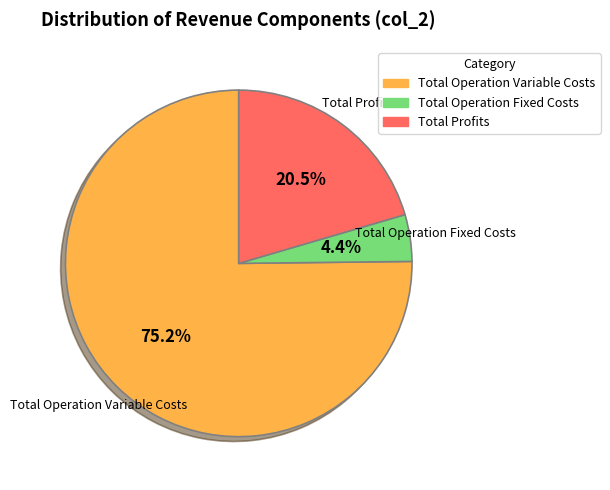

Is there any slice that represents more than half of the pie?

Yes